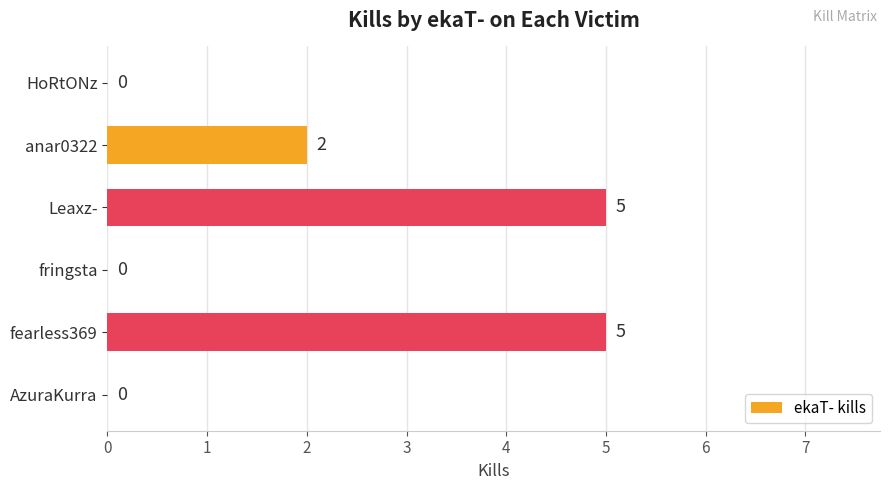

What is the sum of all values?

12